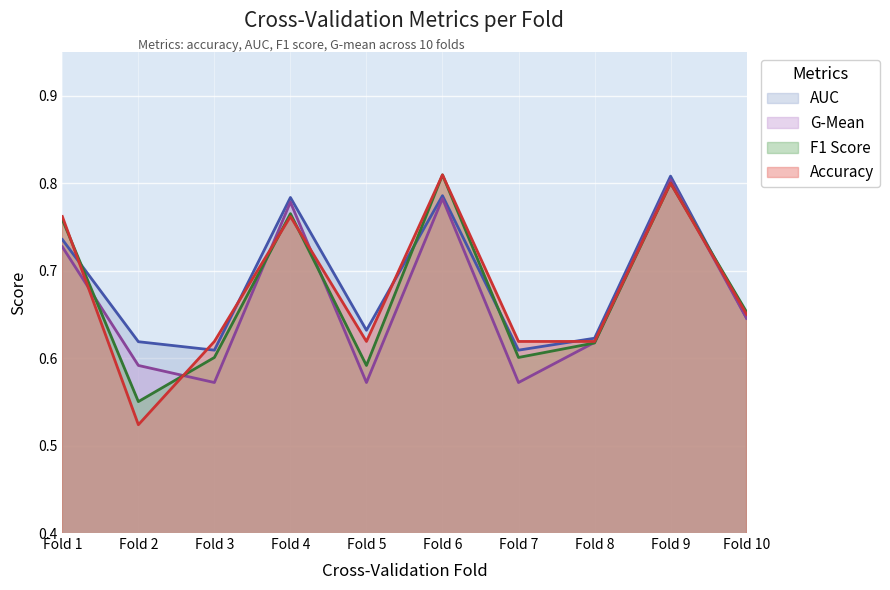

True or false: g_mean and auc intersect in this chart.

False